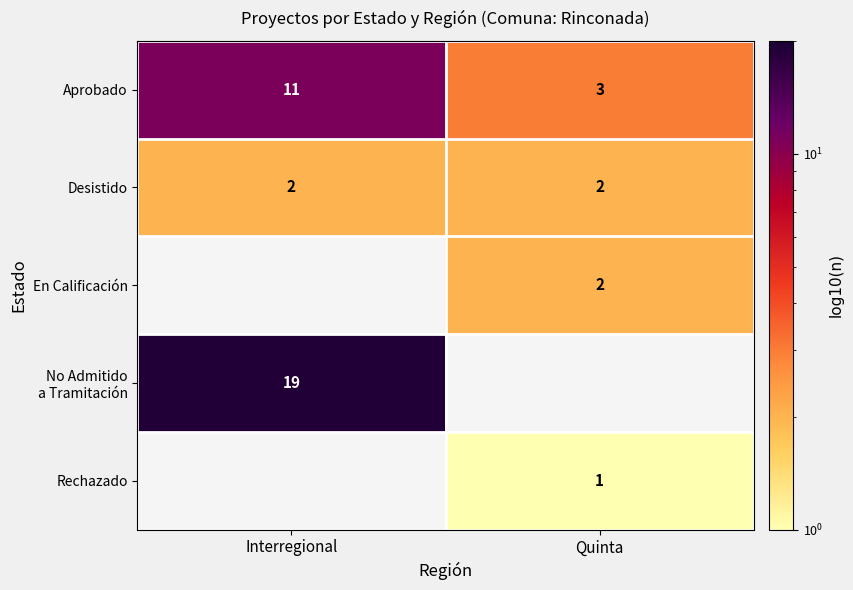

What is the smallest value displayed?

1.0